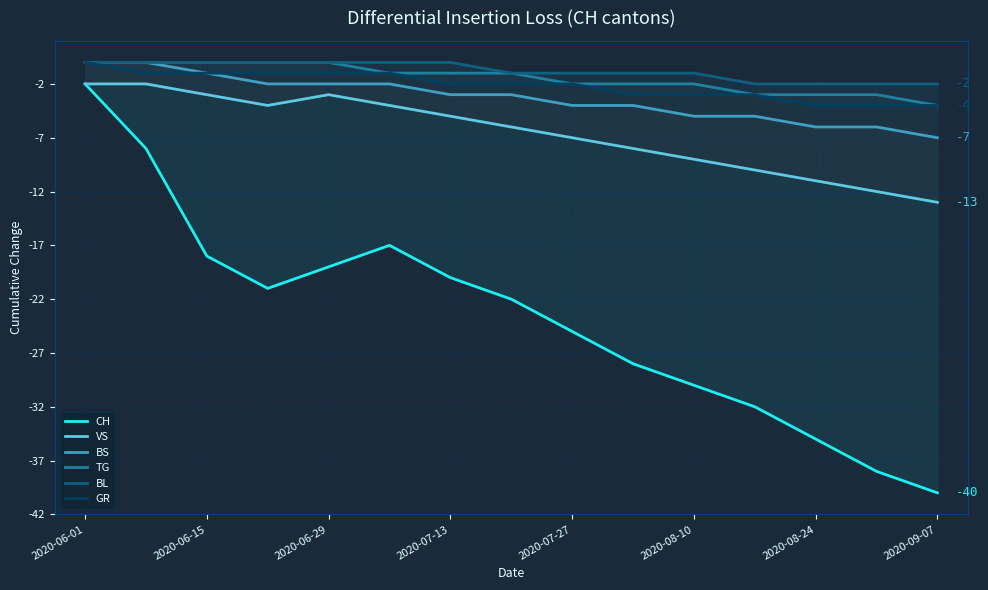

Does the chart have visible grid lines?

Yes